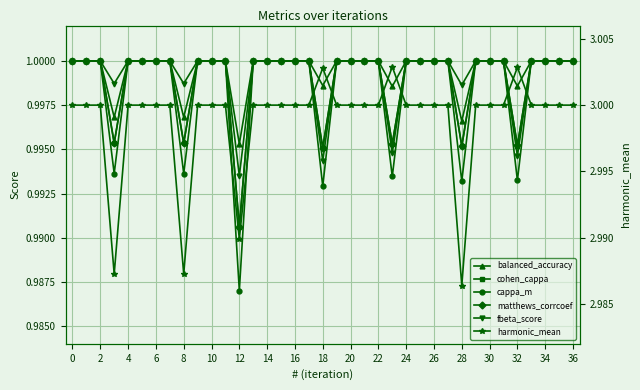

The cappa_m series shows 1.0 at 0. True or false?

True